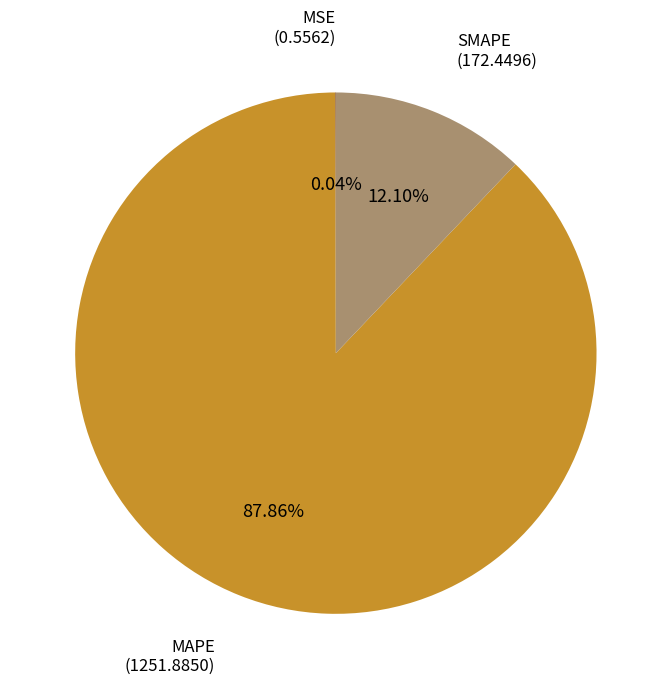

Does any single category account for the majority?

Yes